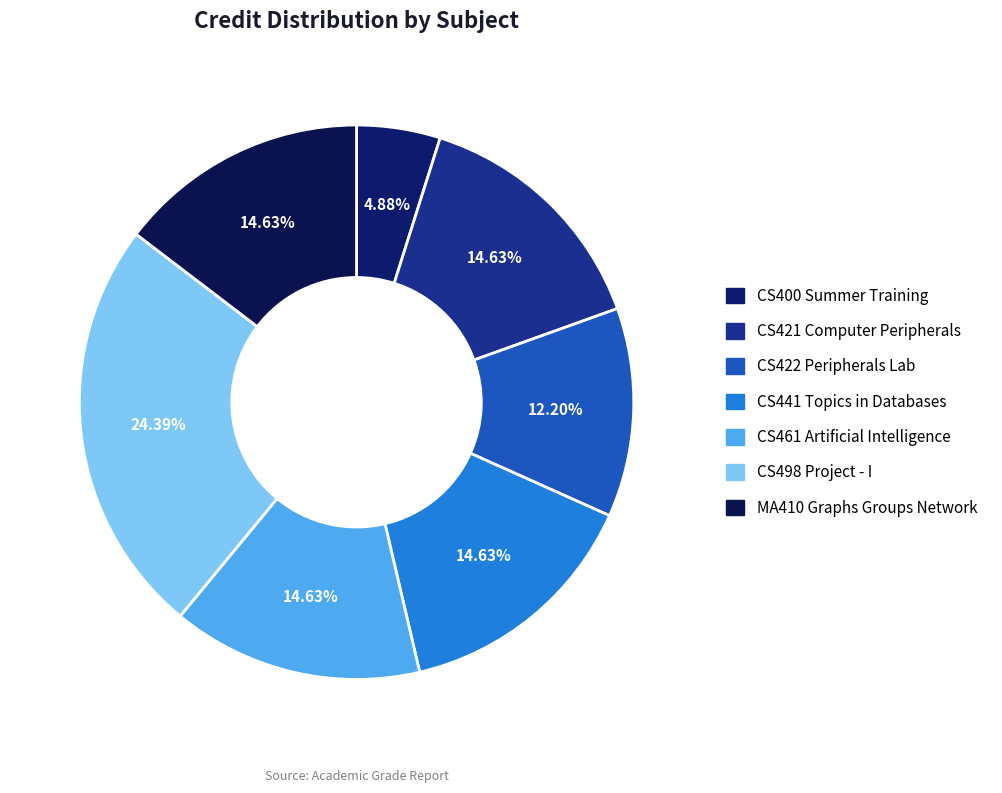

To the nearest percent, what is the difference between the largest and smallest slice percentages?

20%